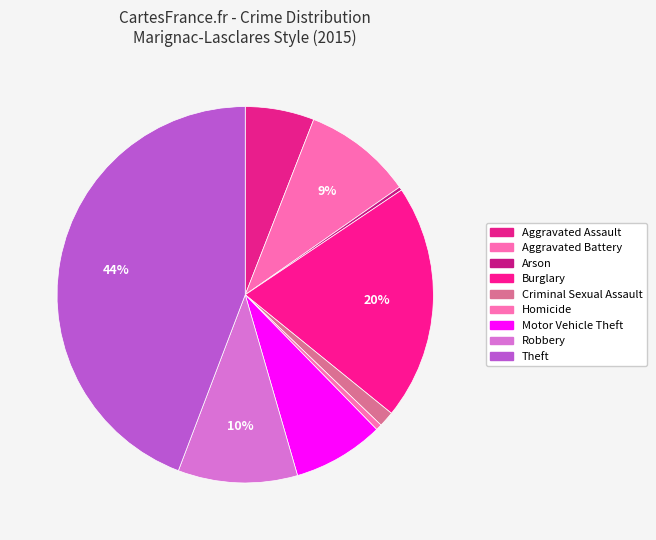

Is it true that Motor Vehicle Theft is 8% of the pie?

True